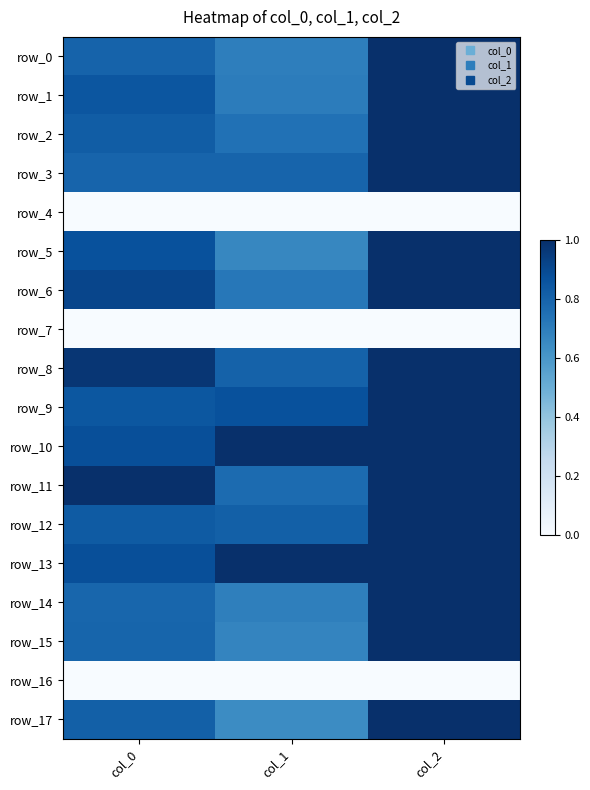

How many row_2 values are between 0 and 1?

3